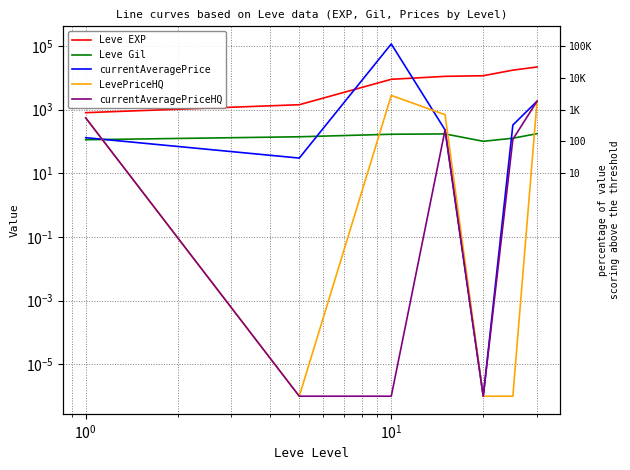

How many lines are shown in the chart?

5